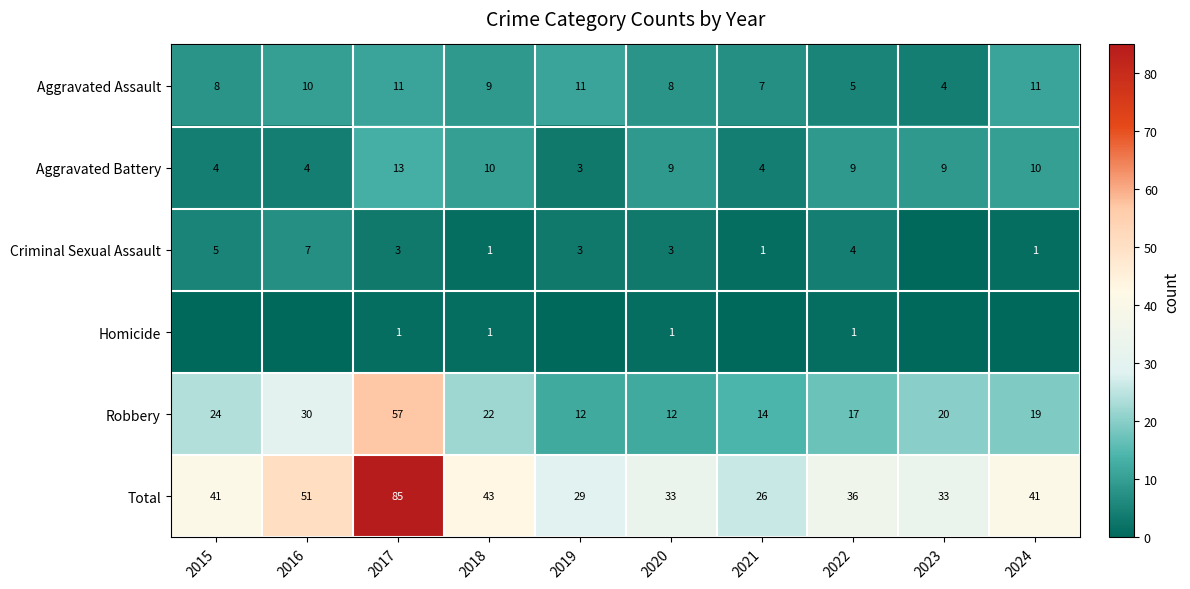

What is the difference between the maximum and minimum values in the Aggravated Battery series?

10